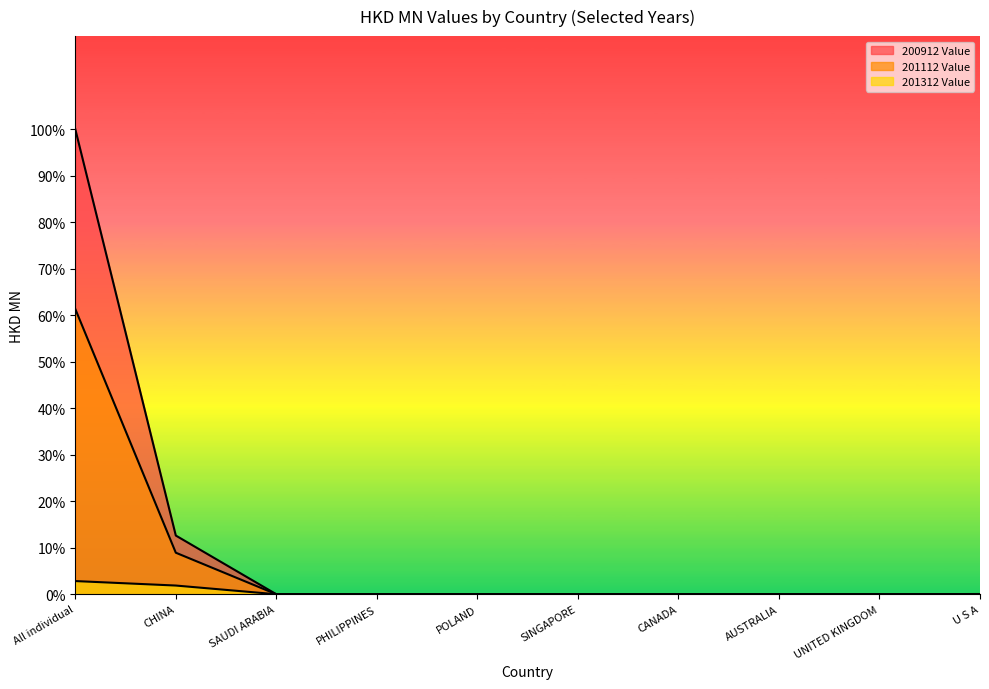

List the series in order of their peak value, highest first.

200912 Value, 201112 Value, 201312 Value